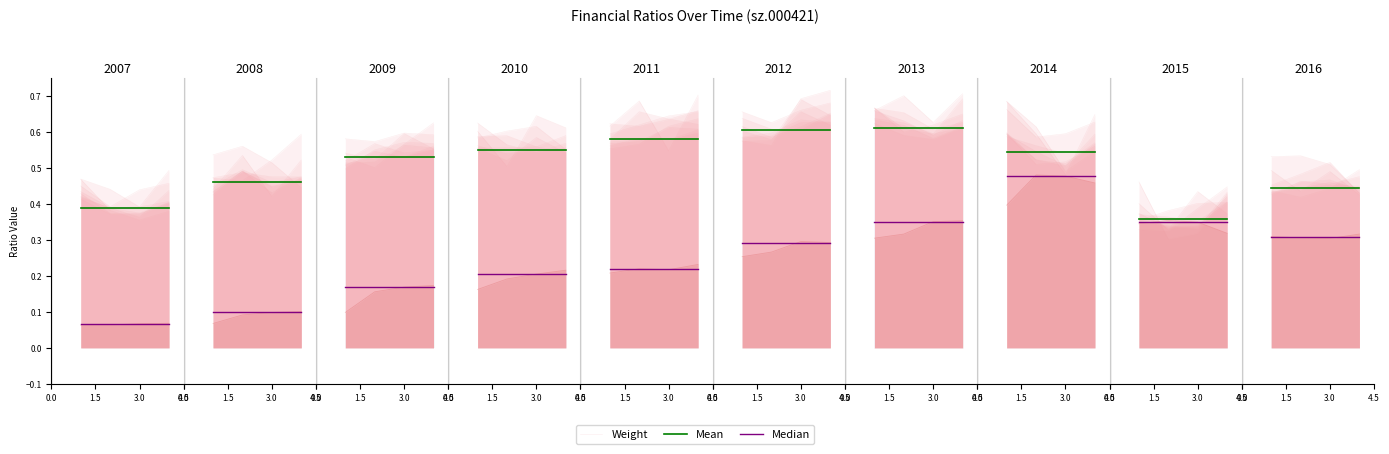

True or false: Median and Mean cross at least once.

False